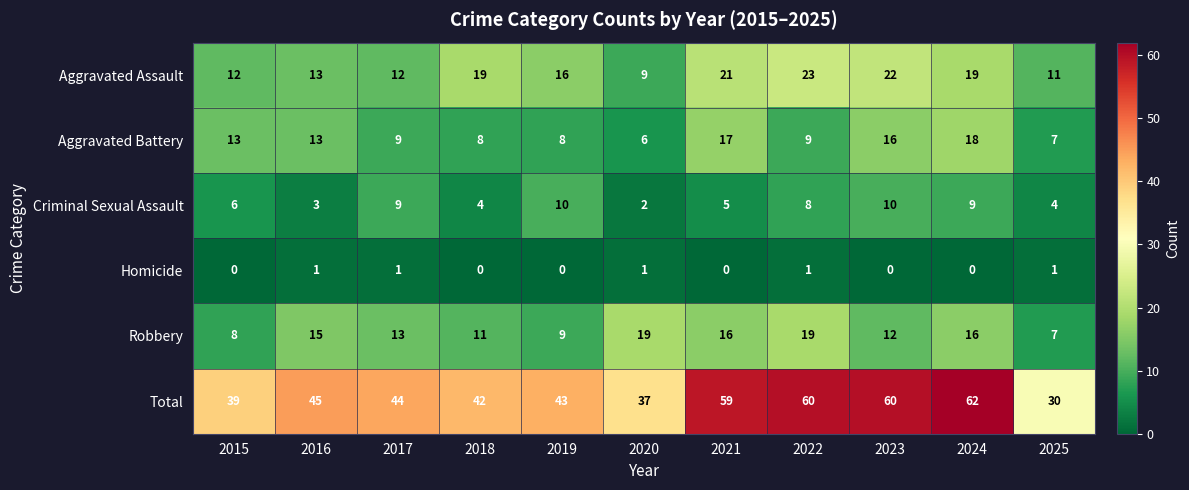

What is the total value across all series at 2016?

90